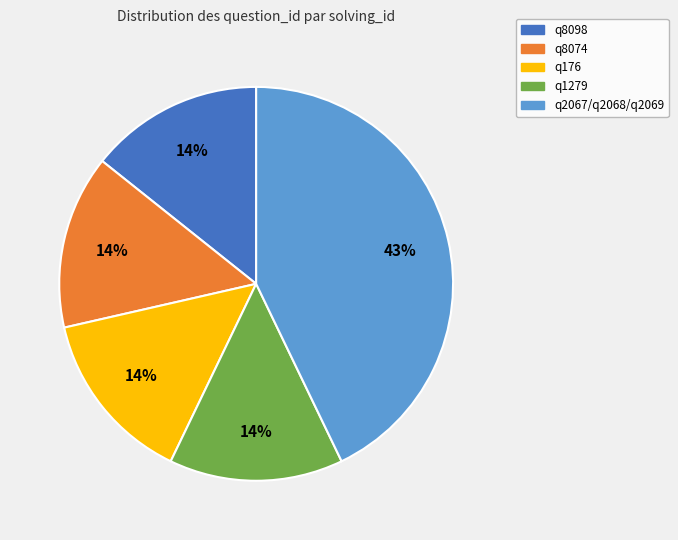

Is there a majority slice in this chart?

No